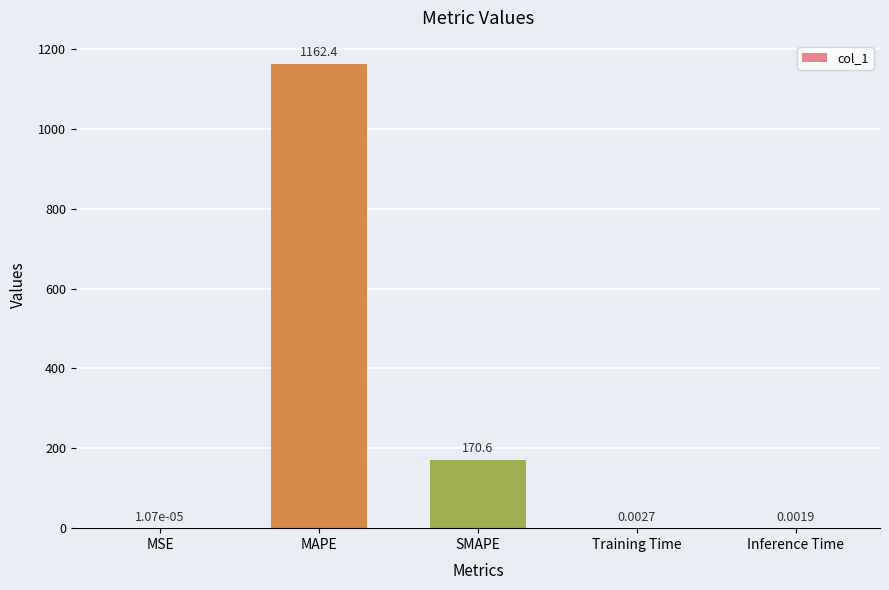

Where is the data nearest to the value 581?

SMAPE